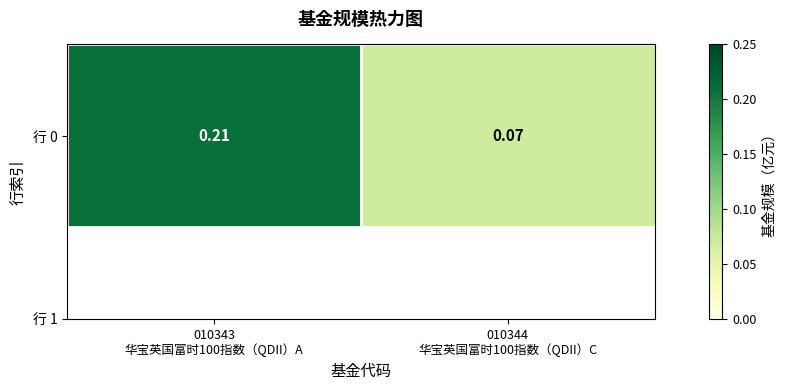

Rank the categories by value from highest to lowest.

010343
华宝英国富时100指数（QDII）A, 010344
华宝英国富时100指数（QDII）C